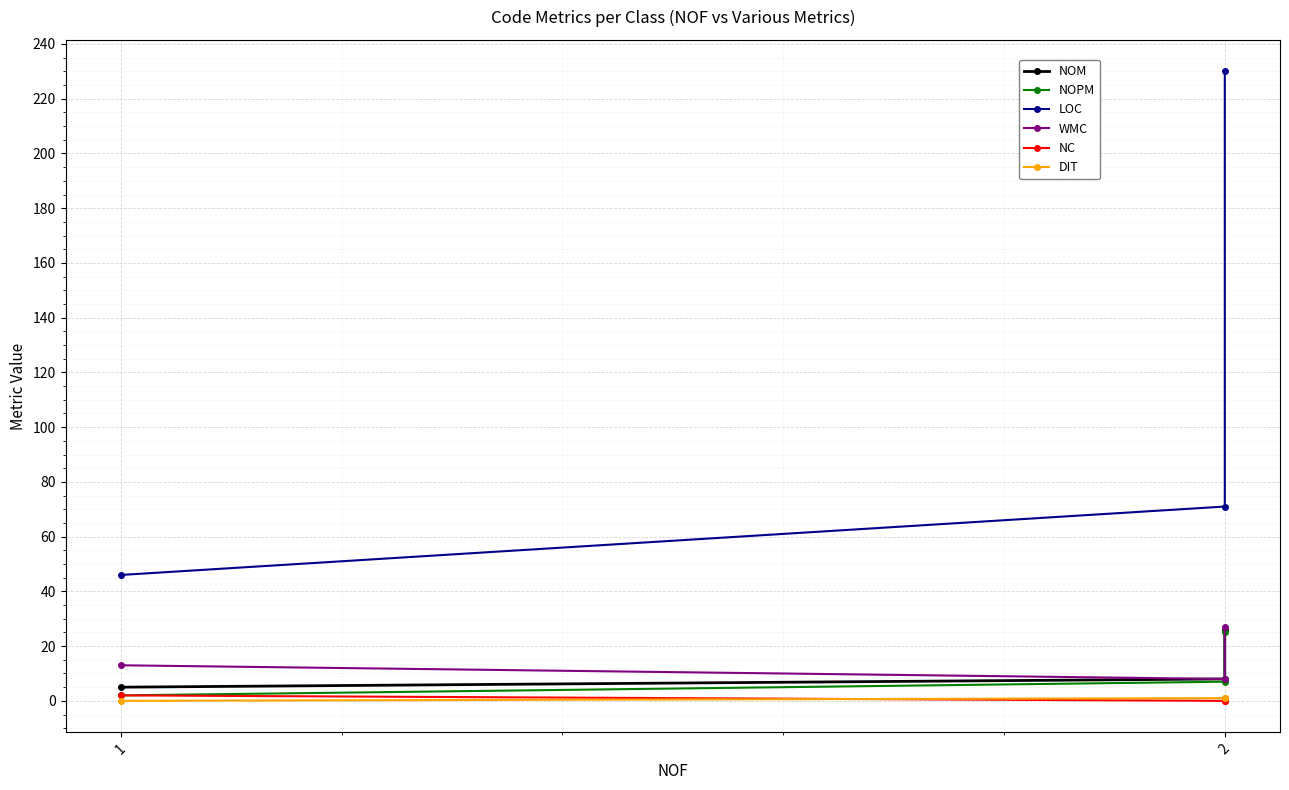

Is this an area chart (filled region under the line)?

No